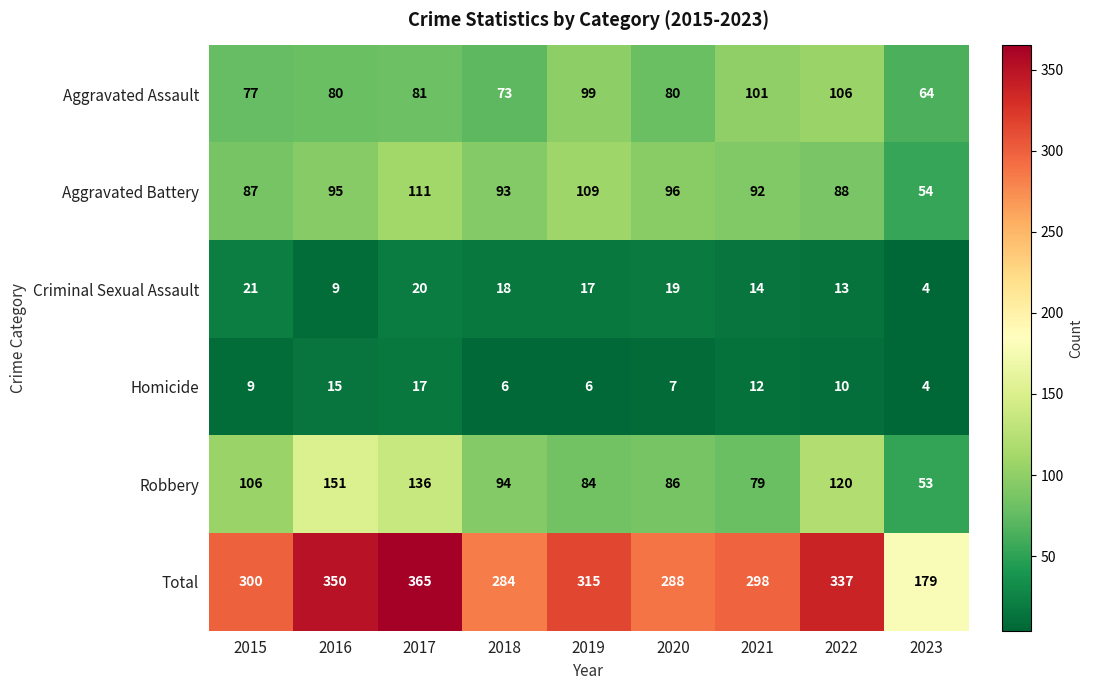

What is the sum of the Homicide values at 2016 and 2022?

25